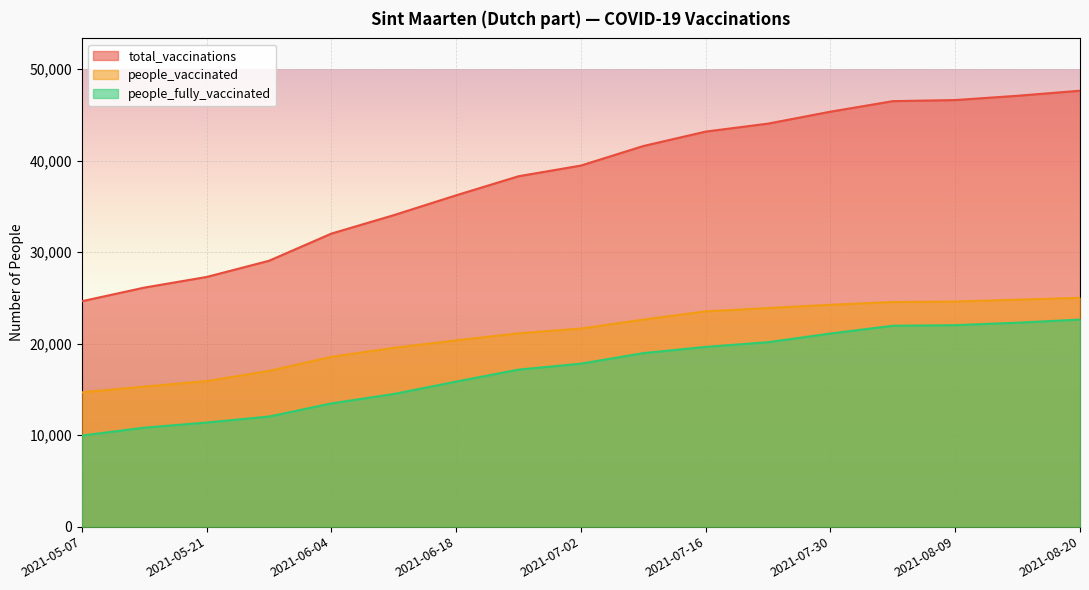

What is the sum of all people_vaccinated values?

357379